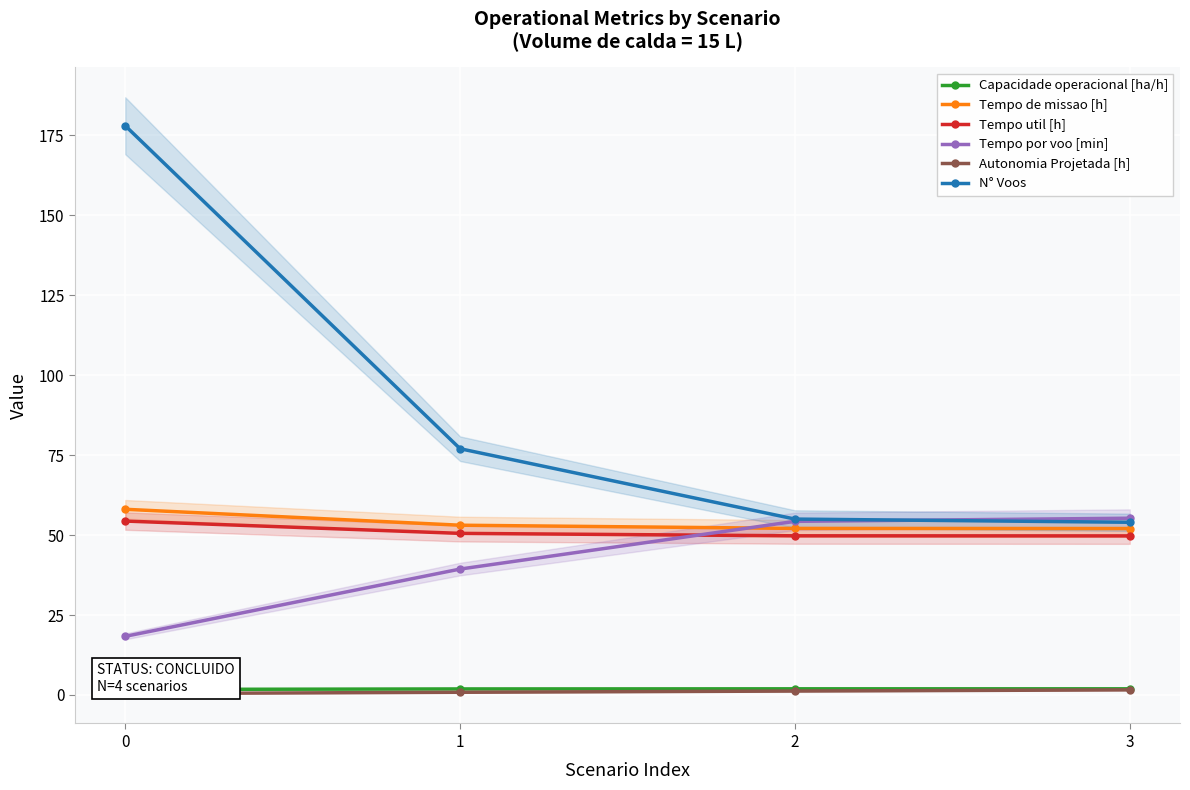

True or false: Tempo util [h] and Capacidade operacional [ha/h] intersect in this chart.

False